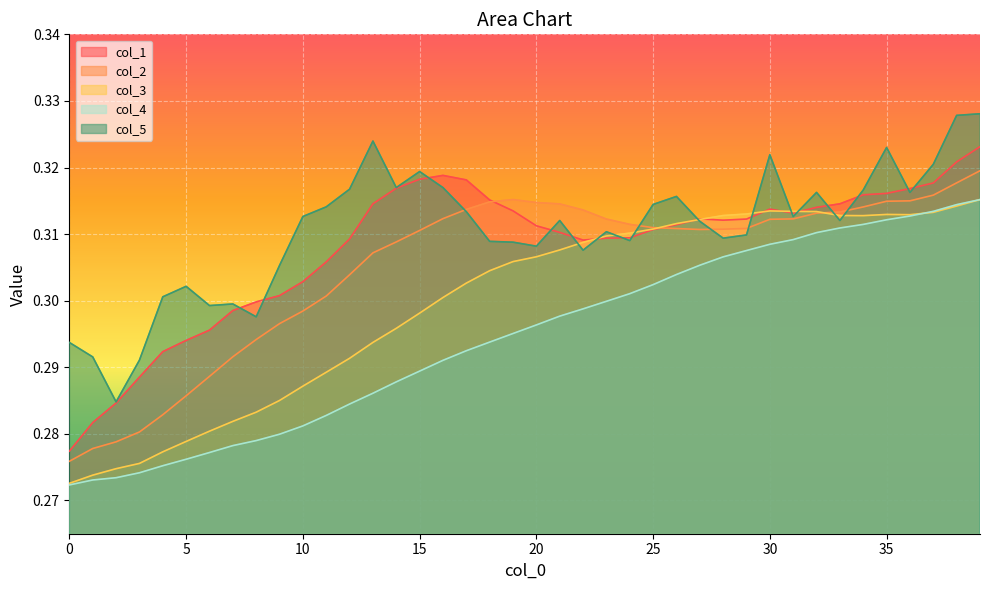

How many distinct data groups are displayed?

5